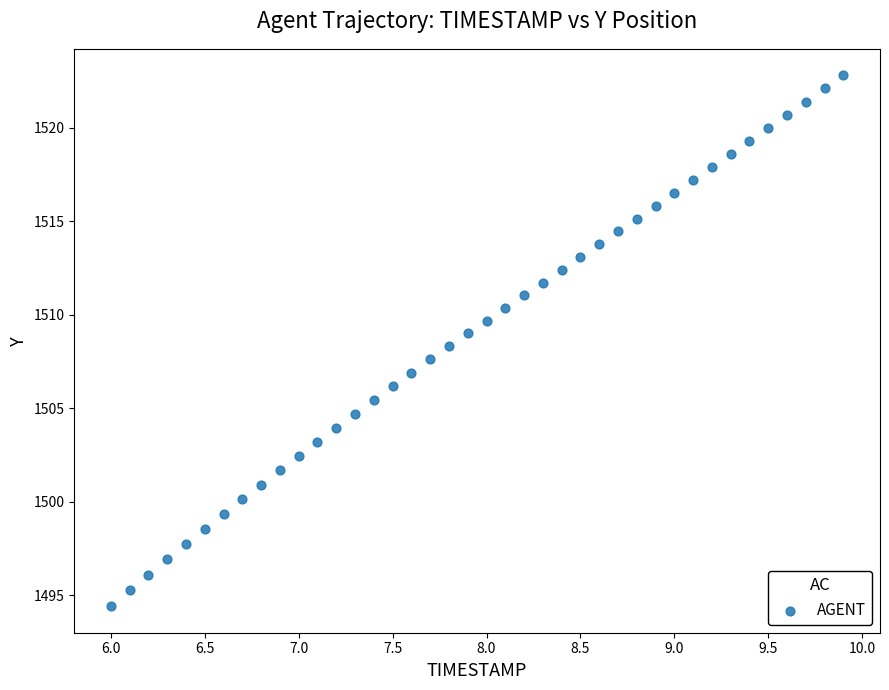

What is the range of Y values (max minus min)?

28.4